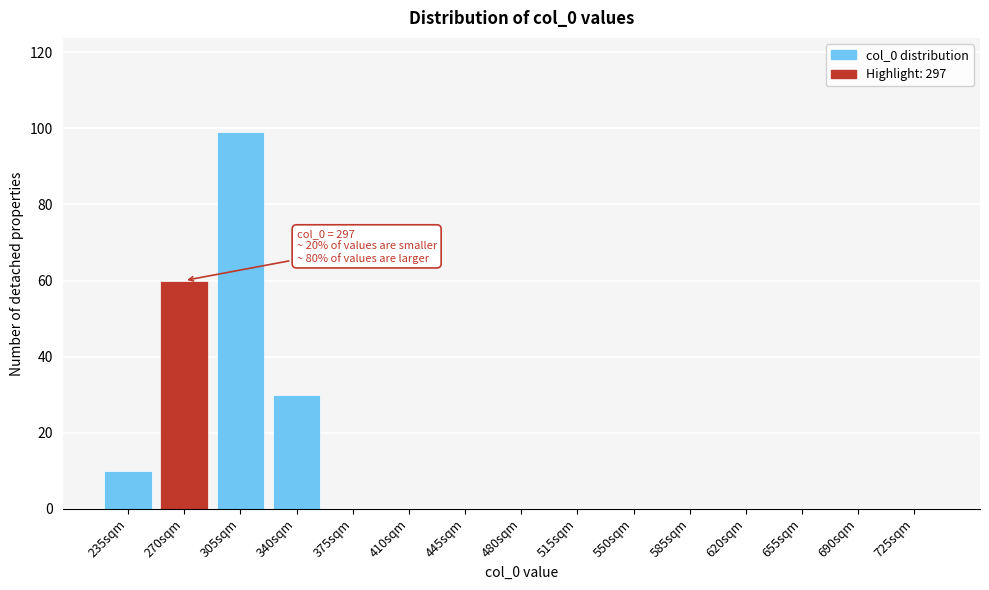

Reading right to left, list all the values displayed in this chart.

725sqm=0	690sqm=0	655sqm=0	620sqm=0	585sqm=0	550sqm=0	515sqm=0	480sqm=0	445sqm=0	410sqm=0	375sqm=0	340sqm=30	305sqm=99	270sqm=60	235sqm=10